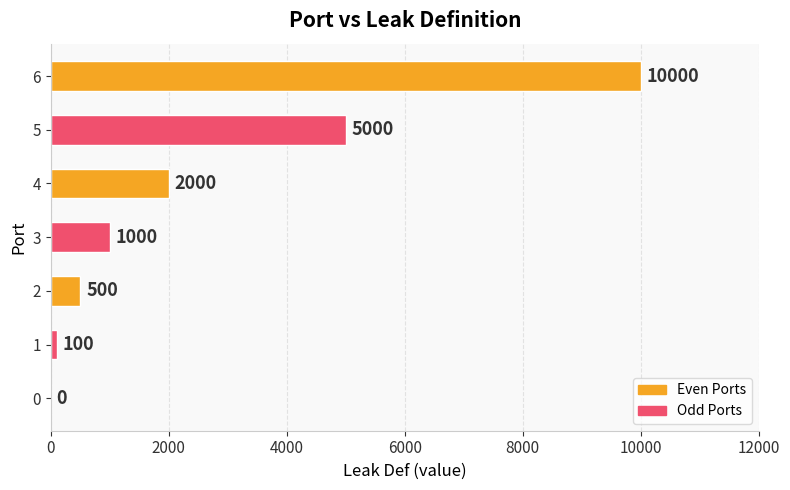

What is the change in value from 1 to 2?

+400